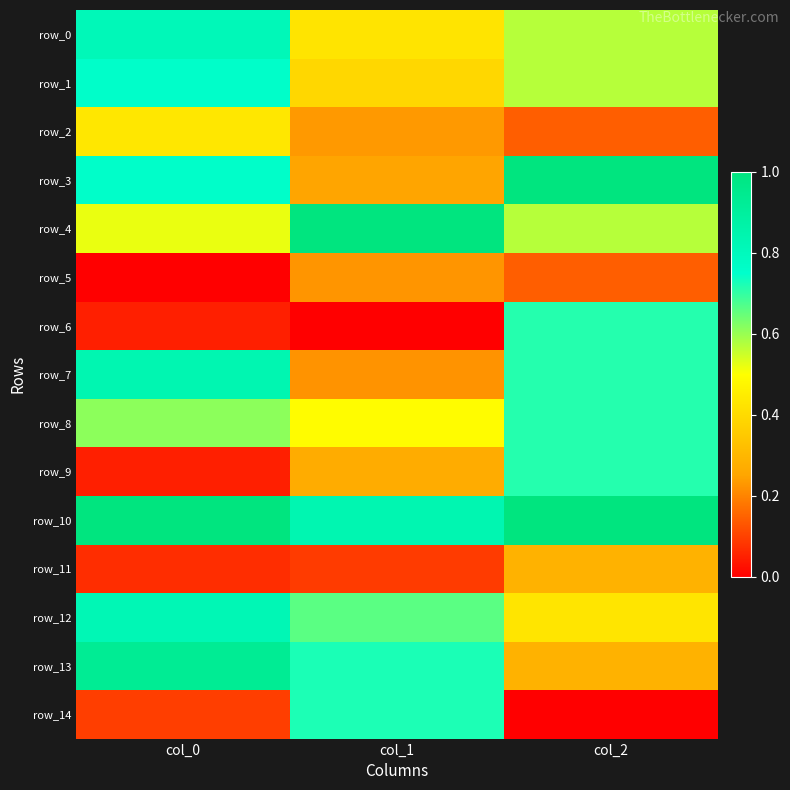

Where is row_13 nearest to the value 0?

col_2